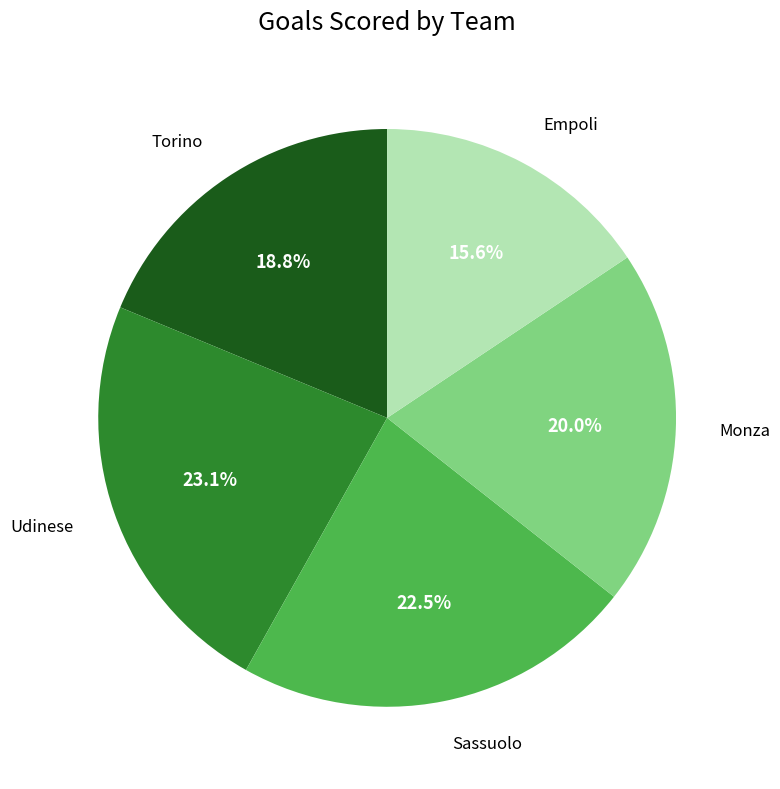

Is there a majority slice in this chart?

No